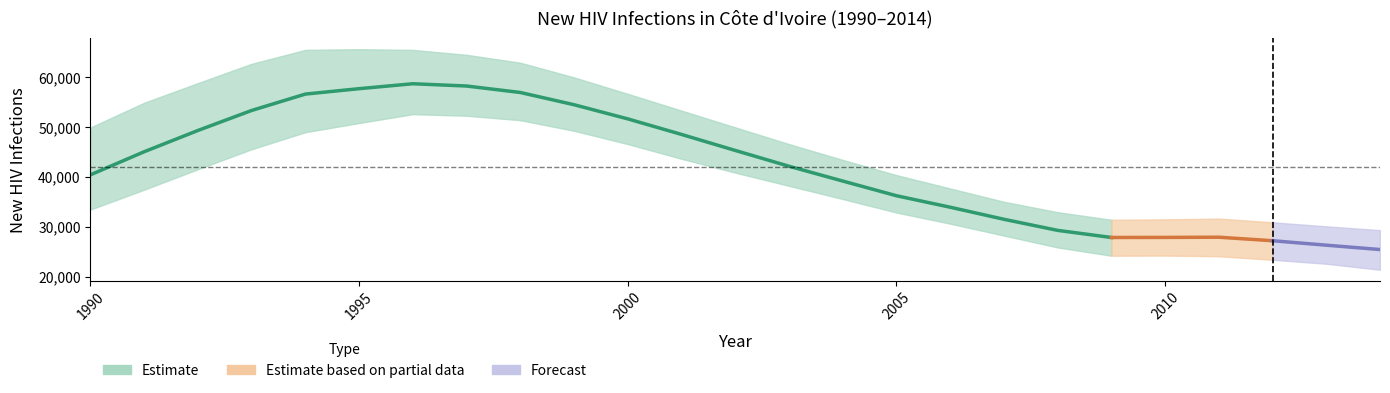

Reading left to right, extract all data points from this chart.

Total: 40446	45064	49321	53327	56605	57689	58674	58220	56925	54477	51642	48529	45325	42165	39201	36258	33960	31546	29326	27900	27915	27955	27250	26359	25485
Lower: 33498	37468	41562	45568	48974	50811	52585	52272	51381	49259	46601	43652	40879	38239	35606	32897	30669	28281	25910	24250	24280	24140	23441	22643	21443
Upper: 49921	54872	58807	62668	65454	65594	65449	64467	62886	59946	56656	53300	49946	46598	43428	40388	37711	35053	32965	31446	31533	31684	30939	30130	29373